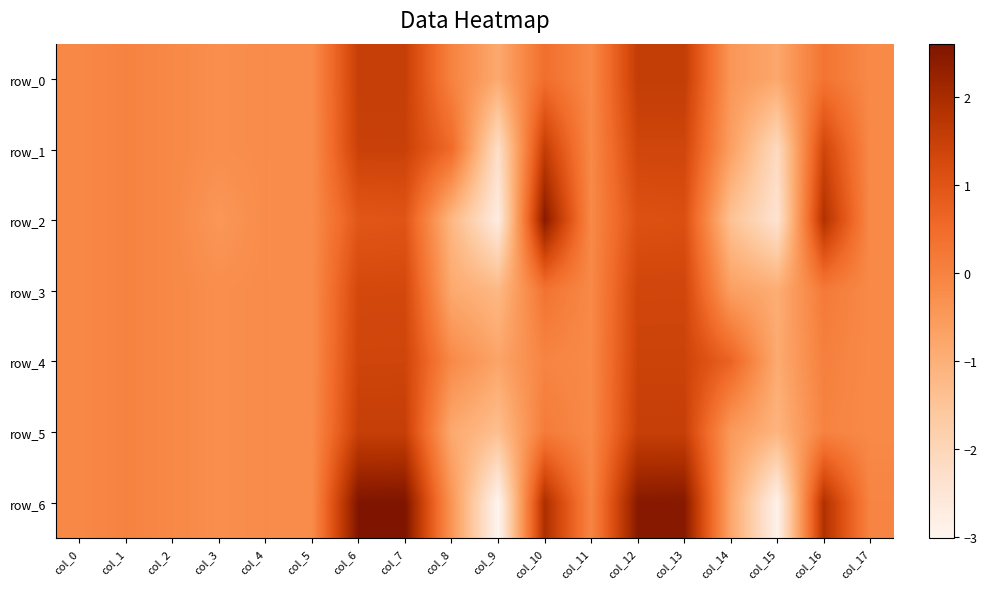

Reading left to right, extract all data points from this chart.

row_0: -0.1	0.0	-0.1	-0.3	-0.2	-0.2	1.5	1.5	0.0	-0.9	0.4	-0.2	1.6	1.6	-0.4	-0.8	0.3	-0.2
row_1: -0.1	0.0	-0.1	-0.3	-0.2	-0.2	1.5	1.5	0.5	-2.3	1.6	-0.2	1.3	1.3	-0.6	-2.1	1.3	-0.2
row_2: -0.1	0.0	-0.1	-0.4	-0.2	-0.2	0.9	1.0	-1.2	-2.7	2.5	-0.2	1.1	1.1	-1.4	-2.4	1.9	-0.2
row_3: -0.1	0.0	-0.1	-0.3	-0.2	-0.2	1.3	1.3	-0.9	-1.2	0.3	-0.2	1.3	1.3	-0.6	-0.9	0.2	-0.2
row_4: -0.1	0.0	-0.1	-0.3	-0.2	-0.2	1.4	1.4	-0.2	-0.7	-0.0	-0.2	1.4	1.4	0.7	-0.9	0.1	-0.2
row_5: -0.1	0.0	-0.1	-0.3	-0.2	-0.2	1.5	1.5	-0.9	-1.4	0.1	-0.2	1.5	1.5	-0.5	-1.1	-0.0	-0.2
row_6: -0.1	0.0	-0.1	-0.3	-0.2	-0.2	2.6	2.6	-0.4	-3.0	1.9	-0.1	2.5	2.5	-0.8	-2.9	1.9	-0.0